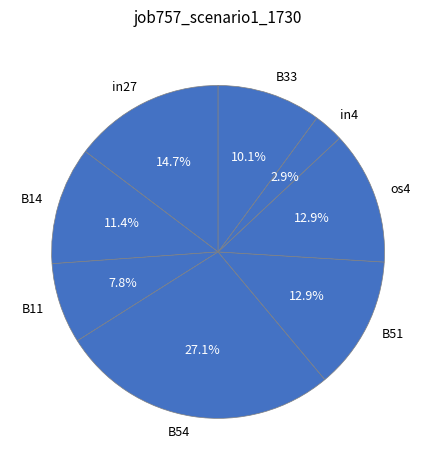

To the nearest percent, what portion does B54 represent?

27%